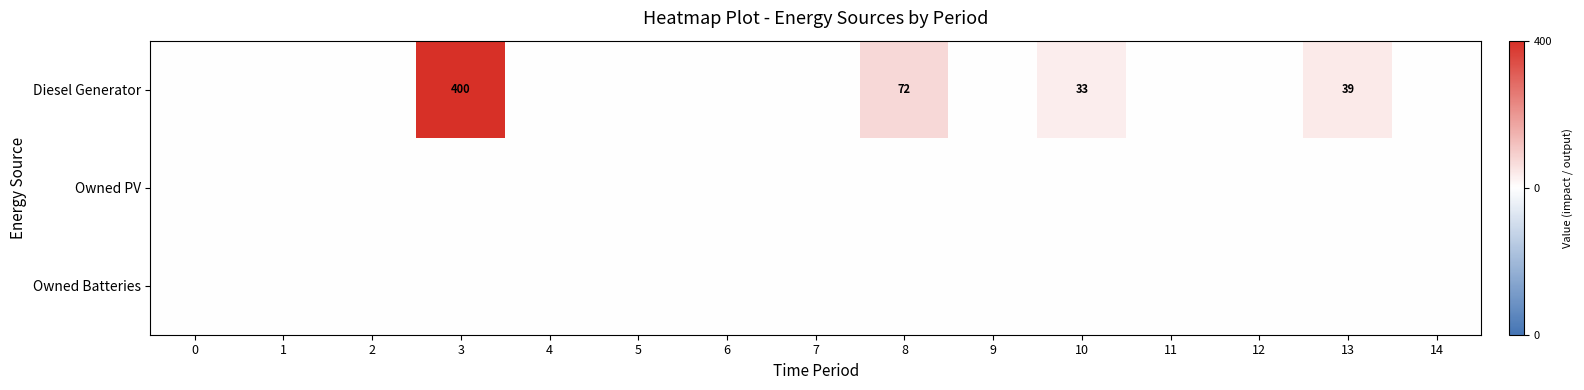

Between 11 and 2, which is larger?

11